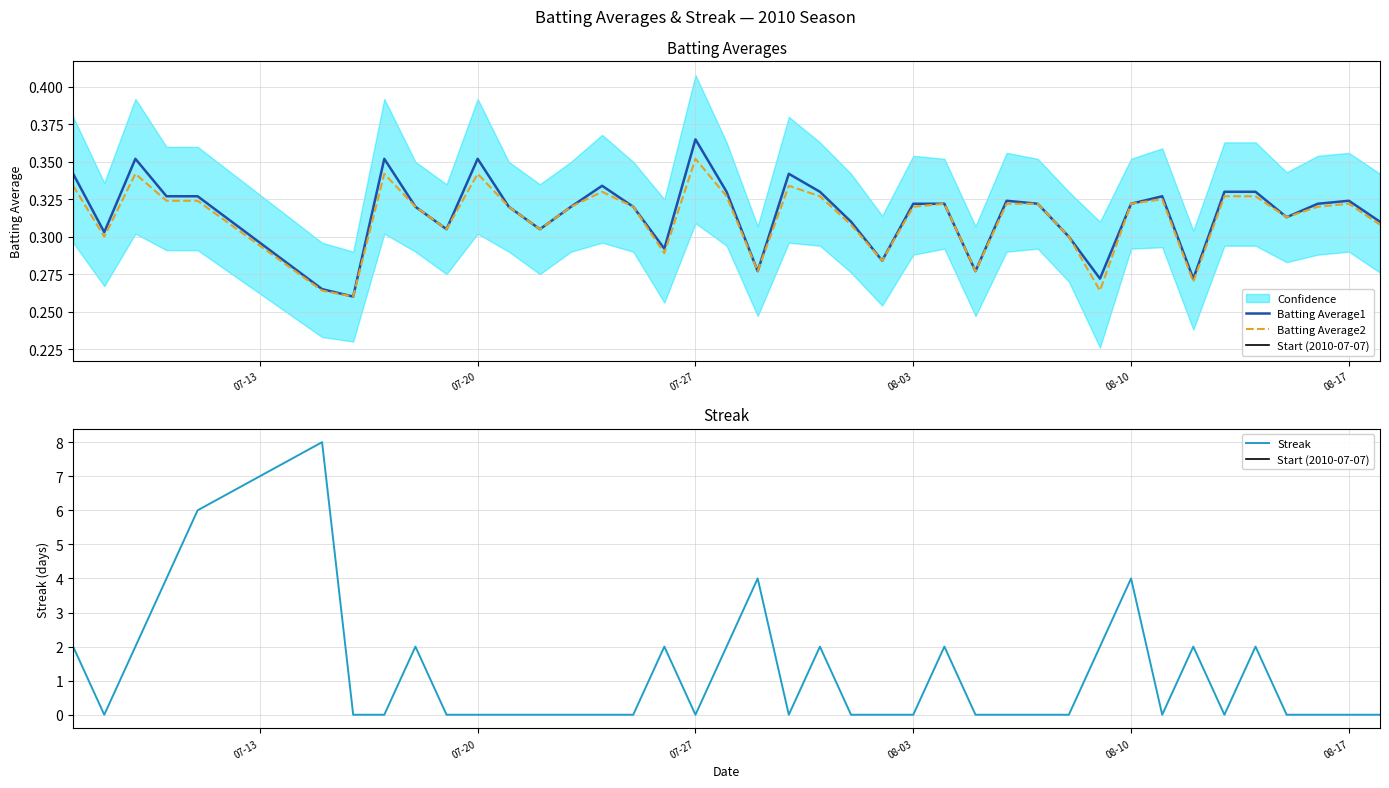

Count the number of categories in the chart.

40